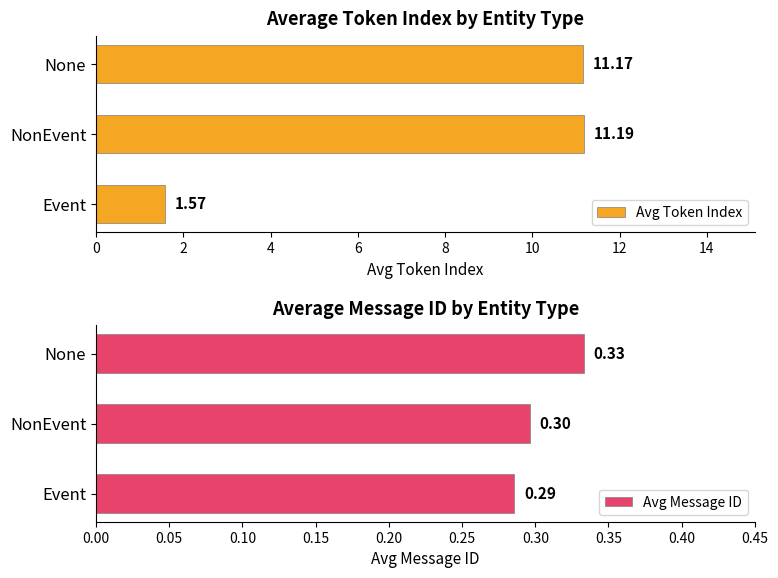

List the labels in order of Avg Token Index value, largest first.

NonEvent, None, Event